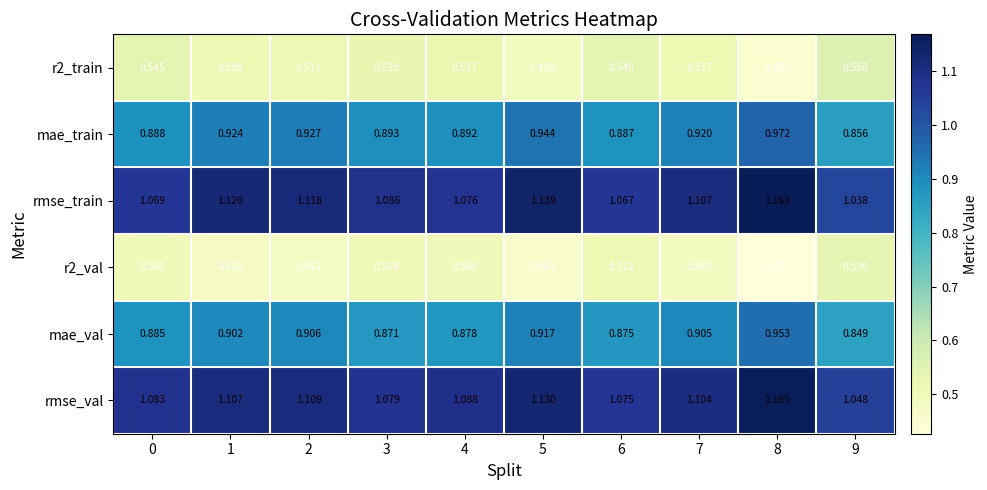

Is the value of r2_val at 5 greater than the value of rmse_val at 5?

No